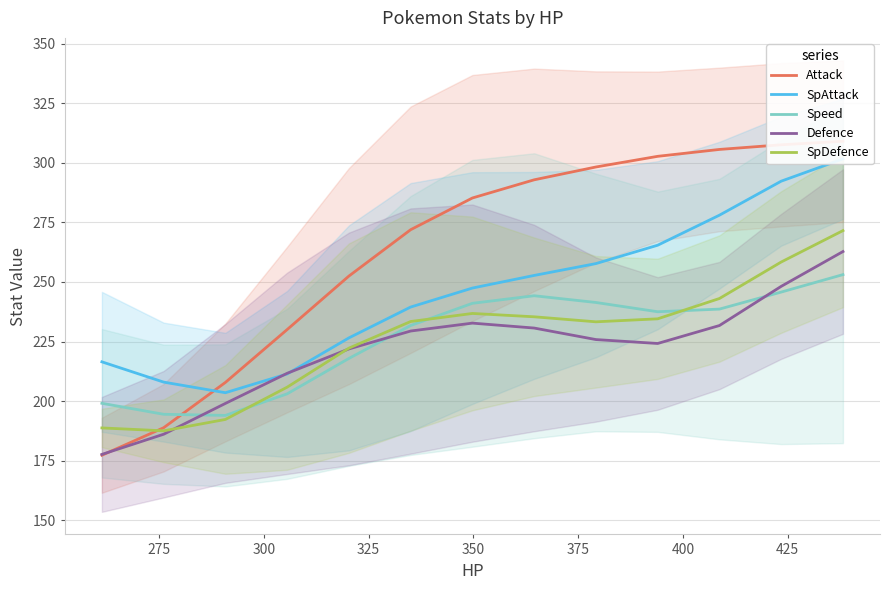

Count the number of data series in this chart.

5